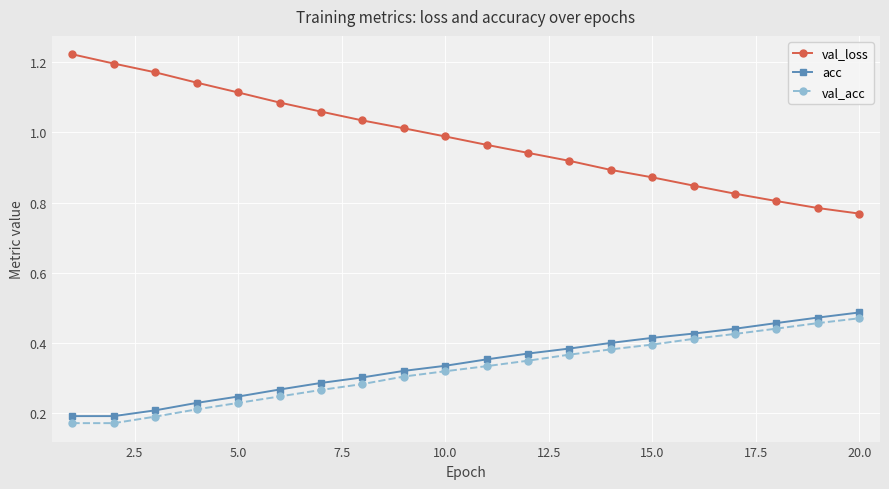

Which series has the largest range (max minus min)?

val_loss